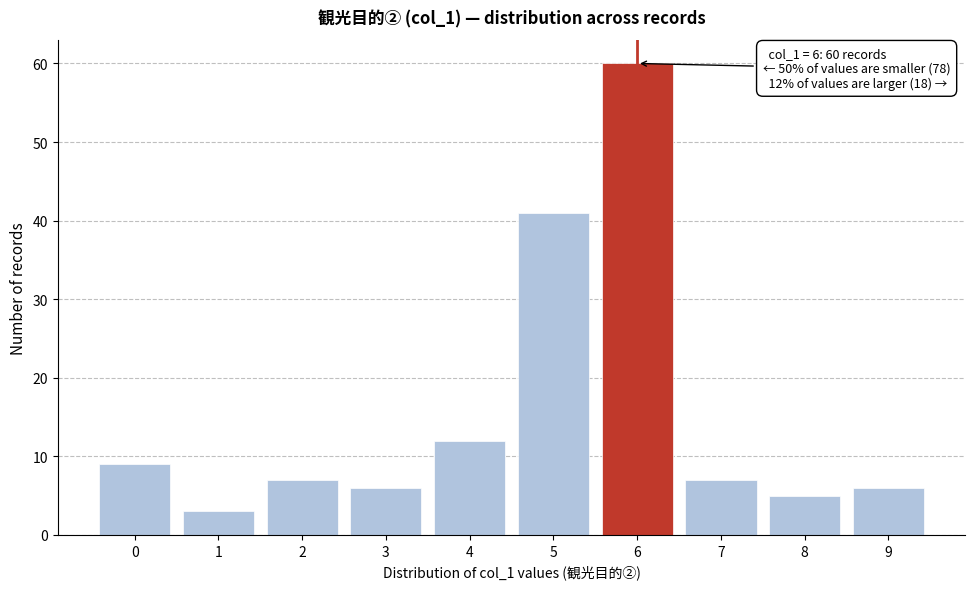

Reading left to right, extract all data points from this chart.

0=9	1=3	2=7	3=6	4=12	5=41	6=60	7=7	8=5	9=6